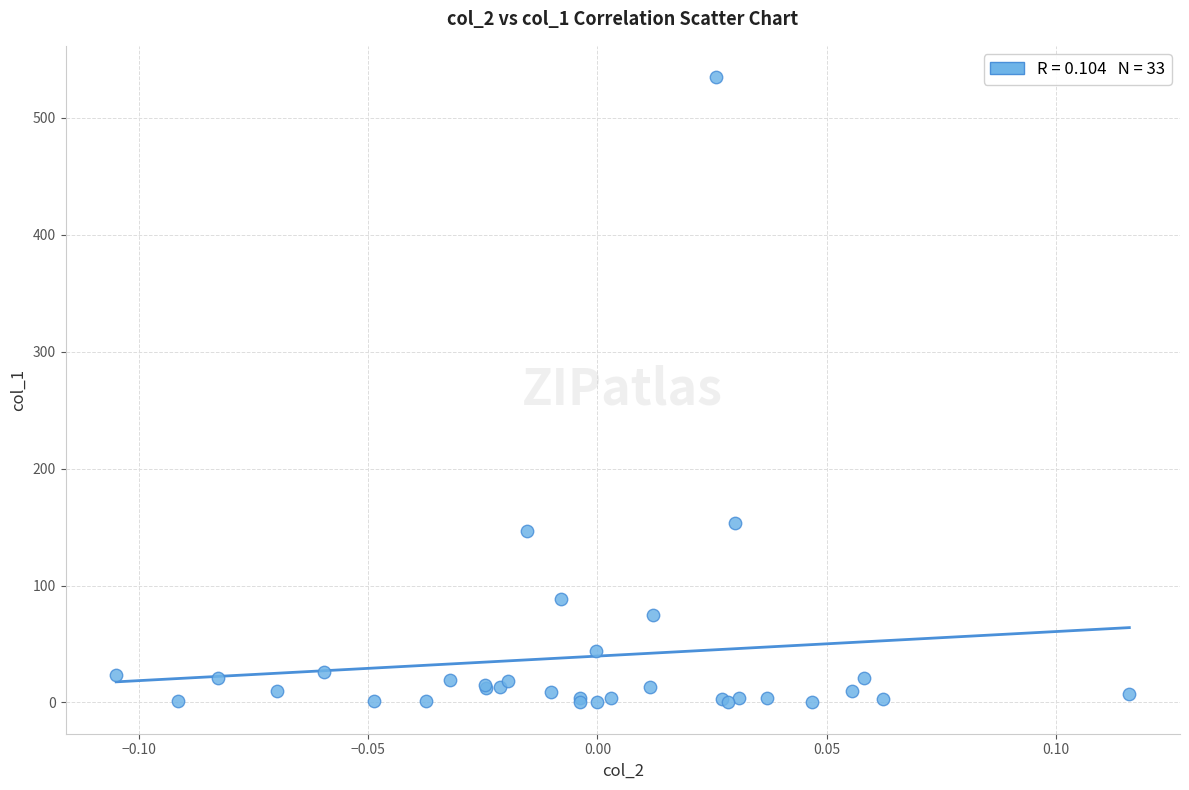

What Y value in the scatter plot is closest to 267?

153.4